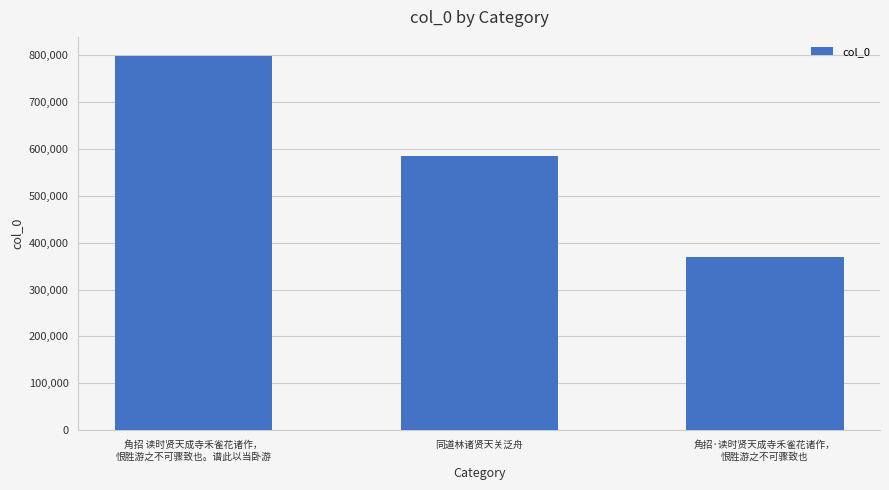

What value does the data have at 角招·读时贤天成寺禾雀花诸作，
恨胜游之不可骤致也, to the nearest 100?

368900